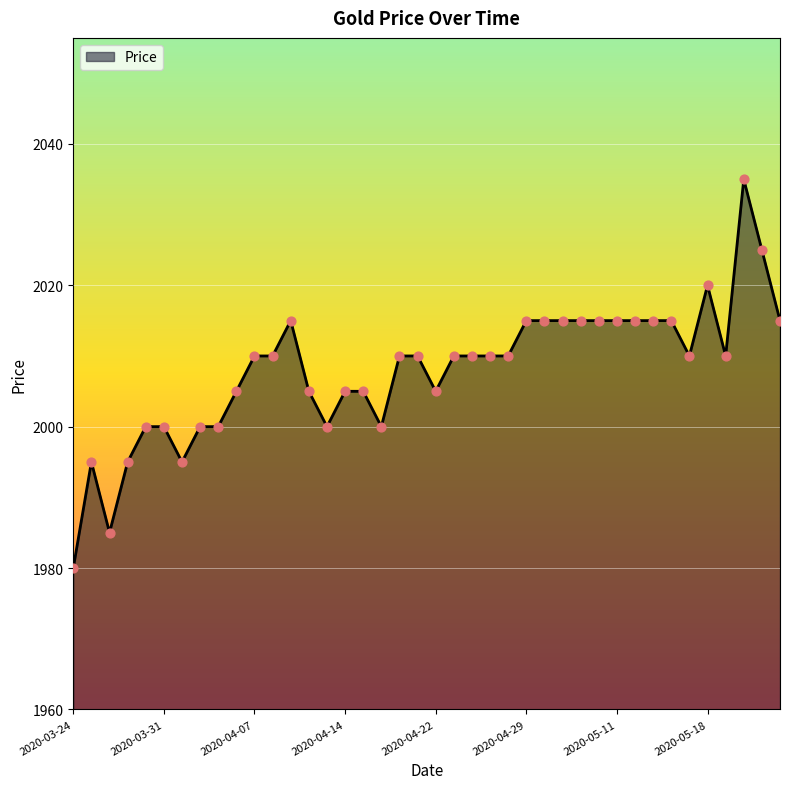

What is the minimum value shown in the chart?

1980